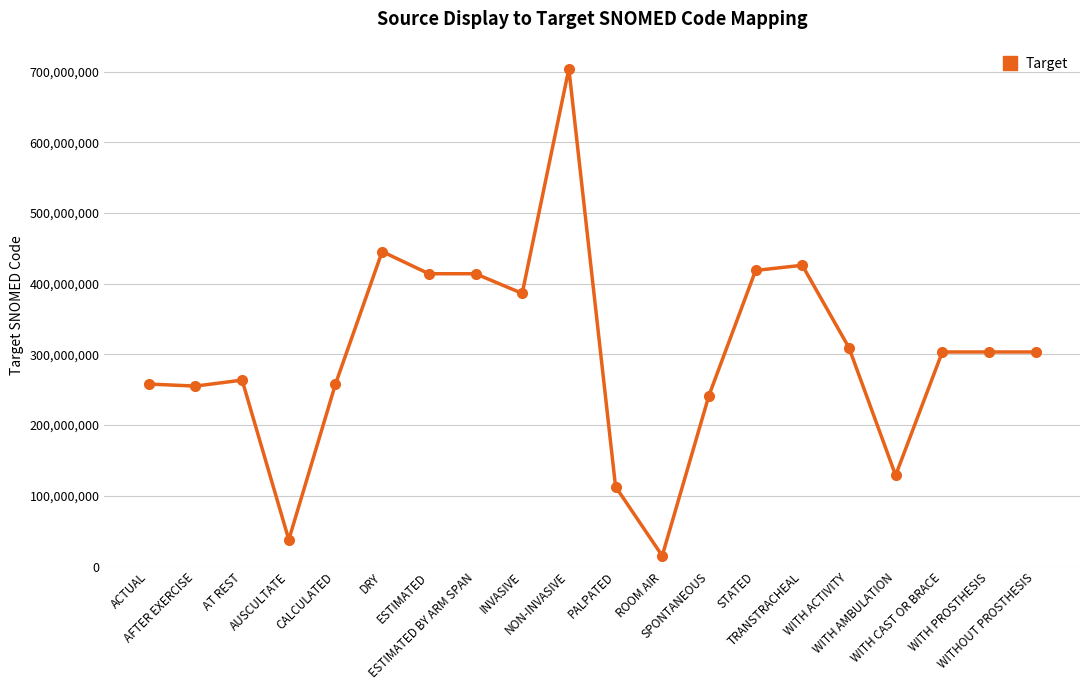

True or false: there are more than 1 points higher than both neighbors.

True